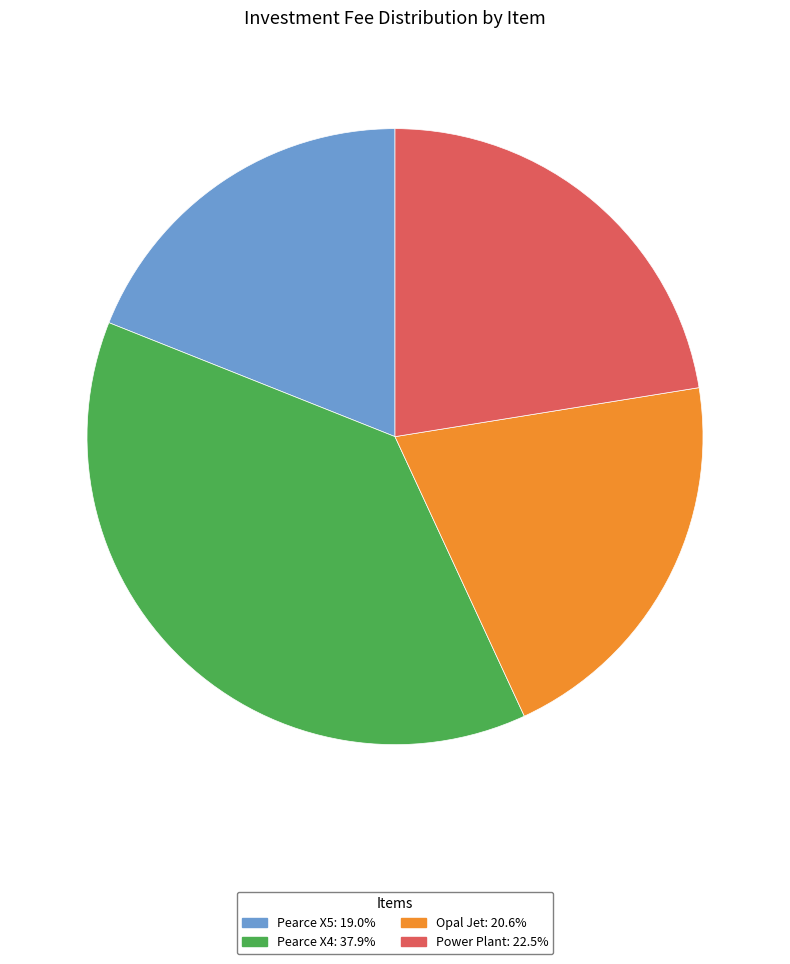

Is there a majority slice in this chart?

No